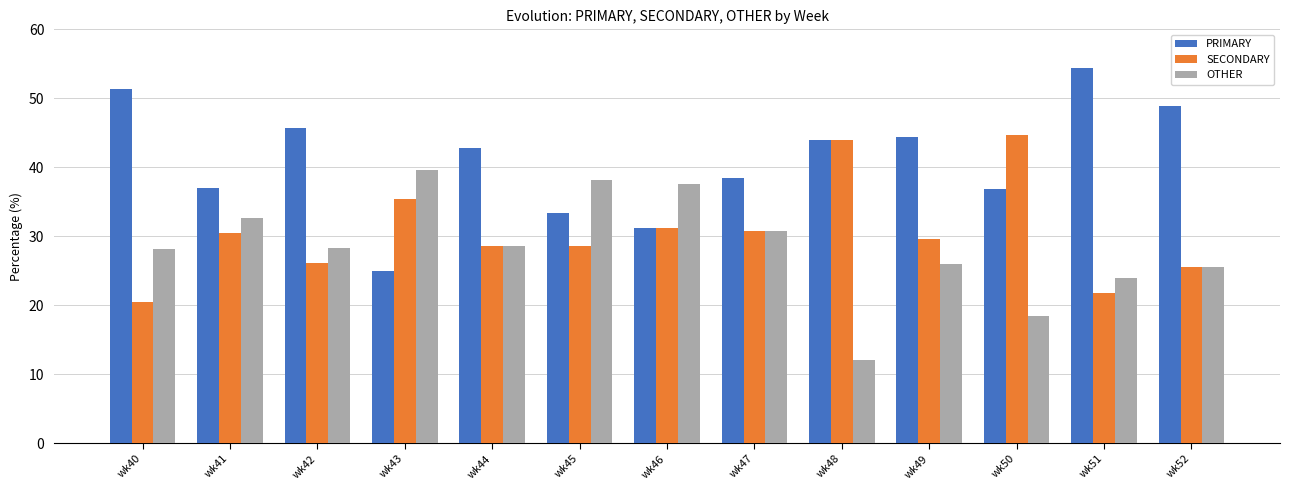

What is the difference between the second highest and minimum values in the PRIMARY series?

26.3